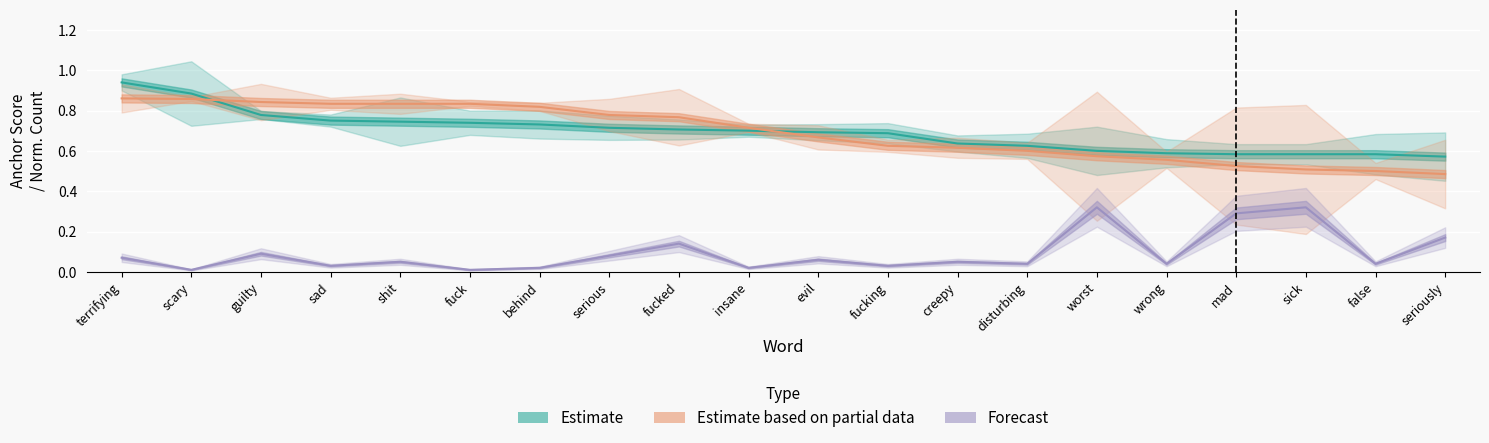

What is the difference between the highest and lowest values at behind?

0.8